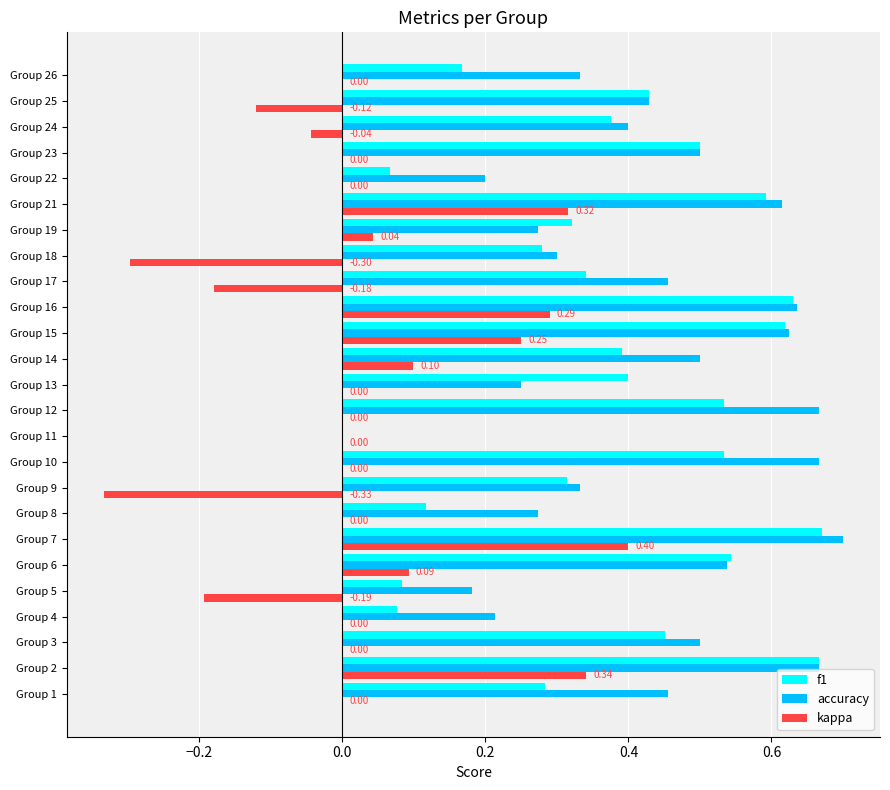

At which category is the sum across all series the highest?

Group 7